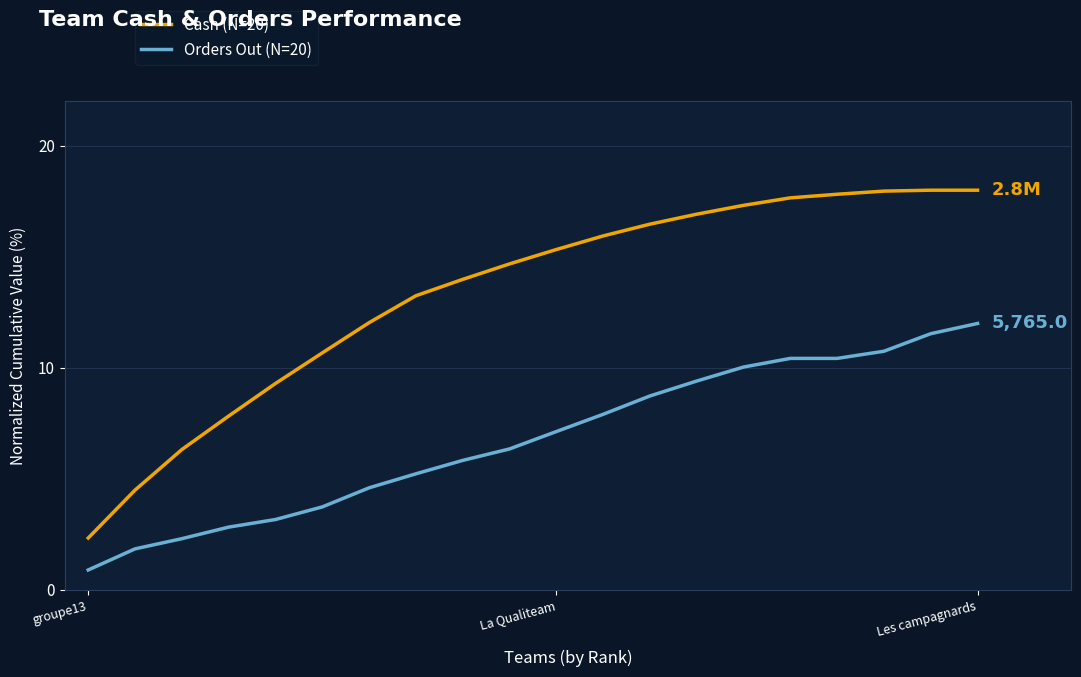

What is the maximum value shown in the chart?

18.0